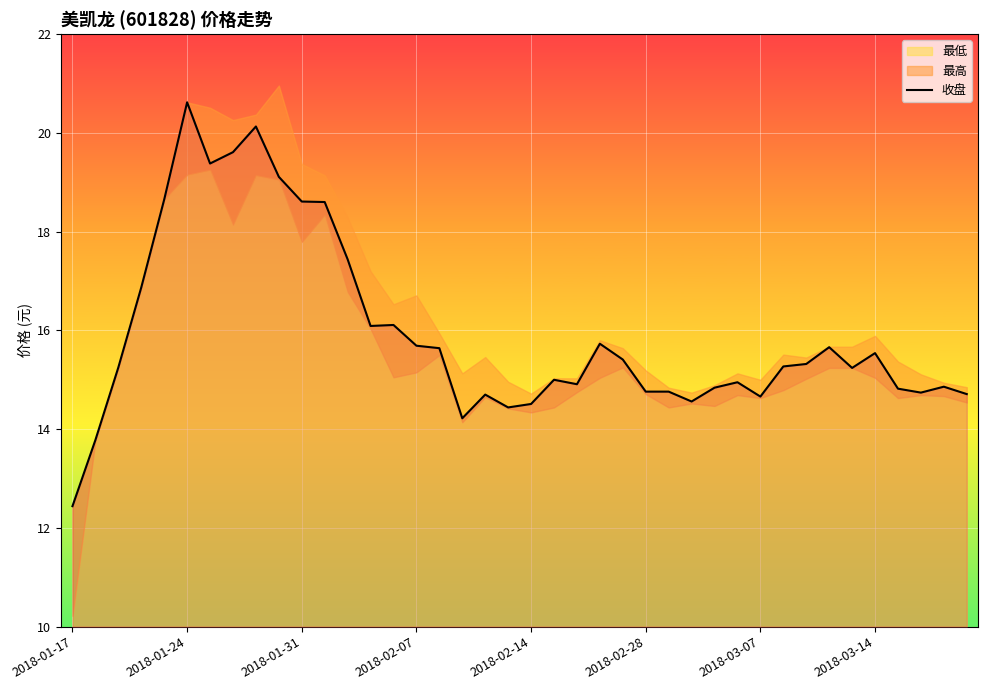

True or false: the data shows 14.6 at 27.

True